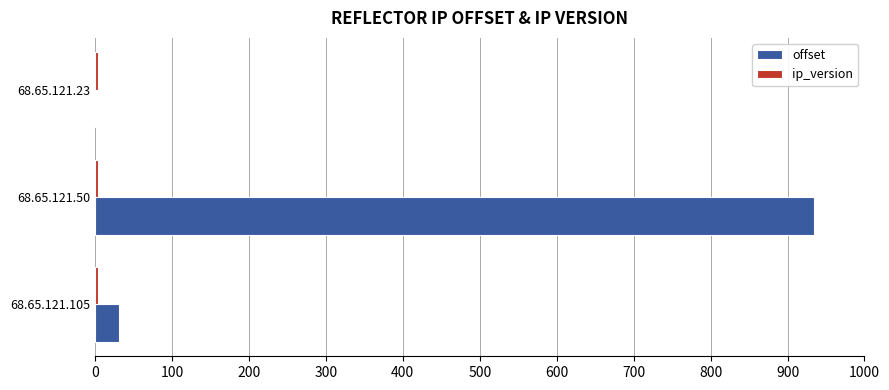

At which category is the sum across all series the highest?

68.65.121.50